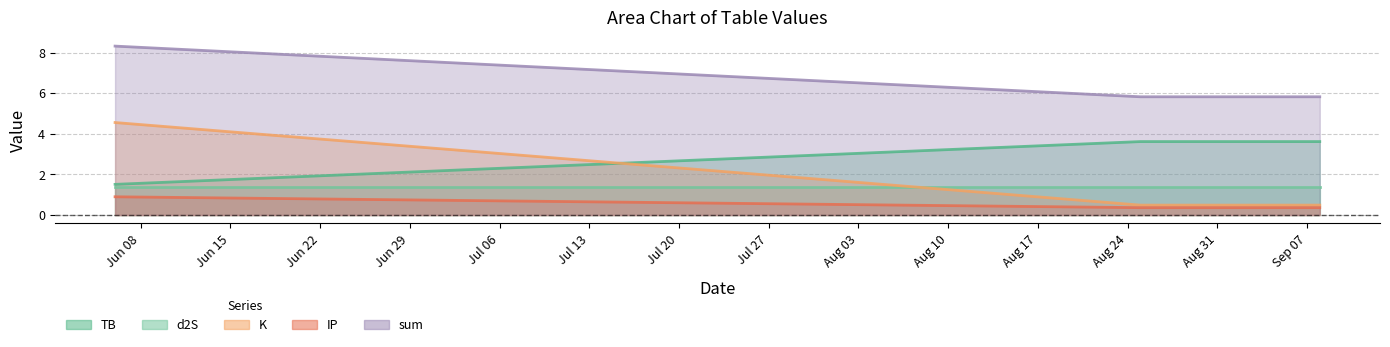

What is the difference between the maximum and minimum values in the sum series?

2.5